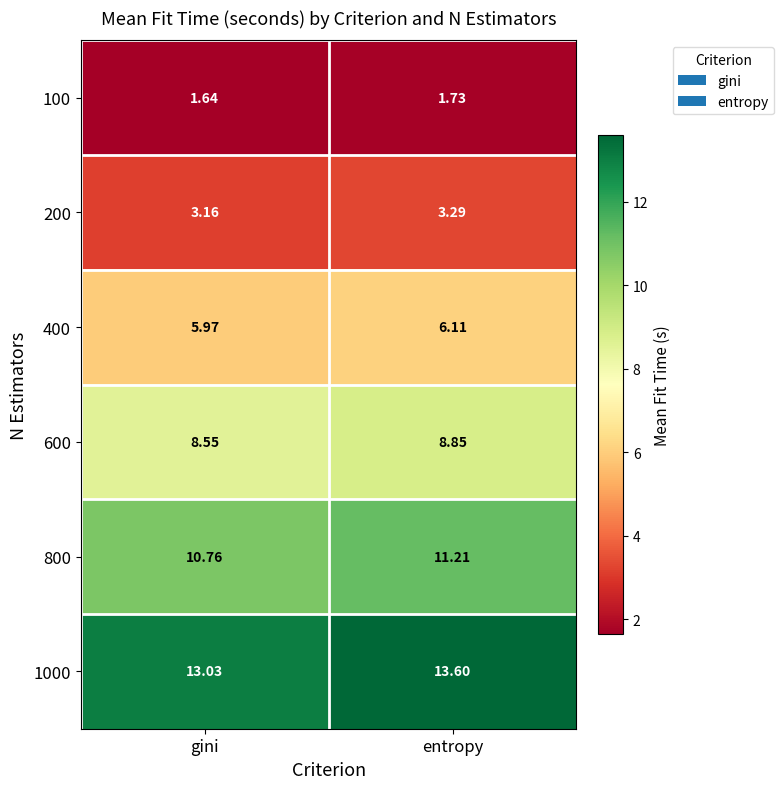

At which category is the sum across all series the highest?

entropy